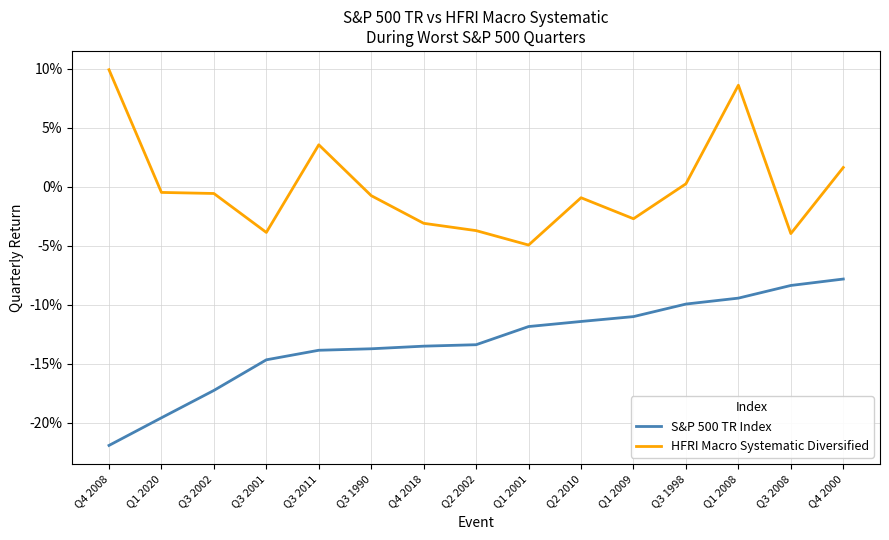

What are all the series names shown in the legend?

S&P 500 TR Index, HFRI Macro Systematic Diversified